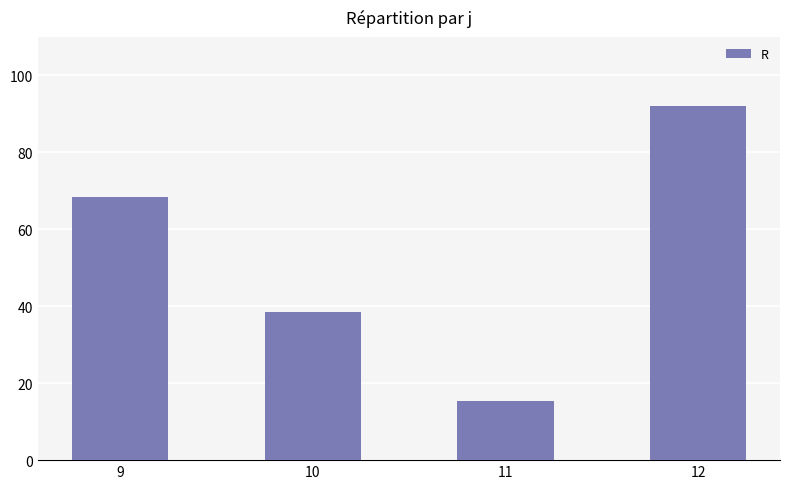

At which label is the value closest to 53?

10